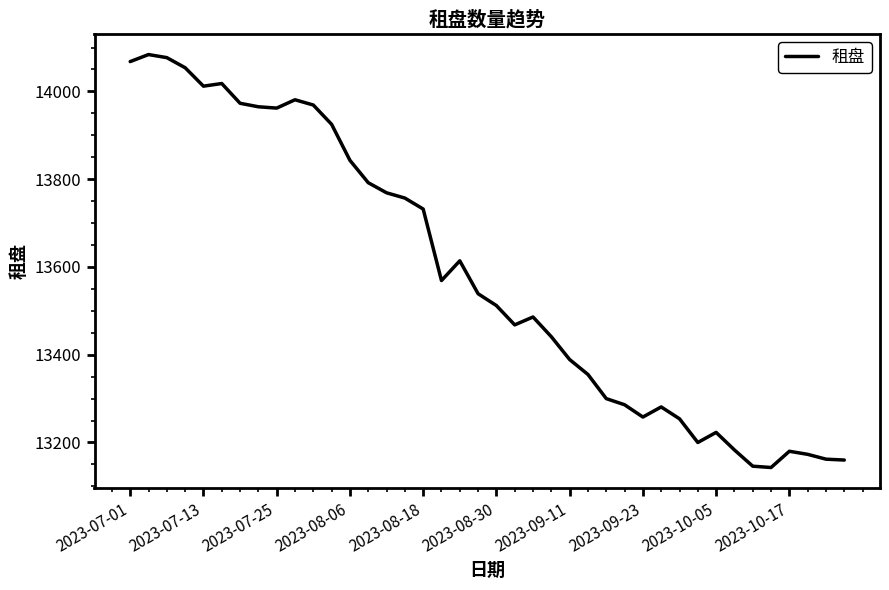

What is the maximum value shown in the chart?

14084